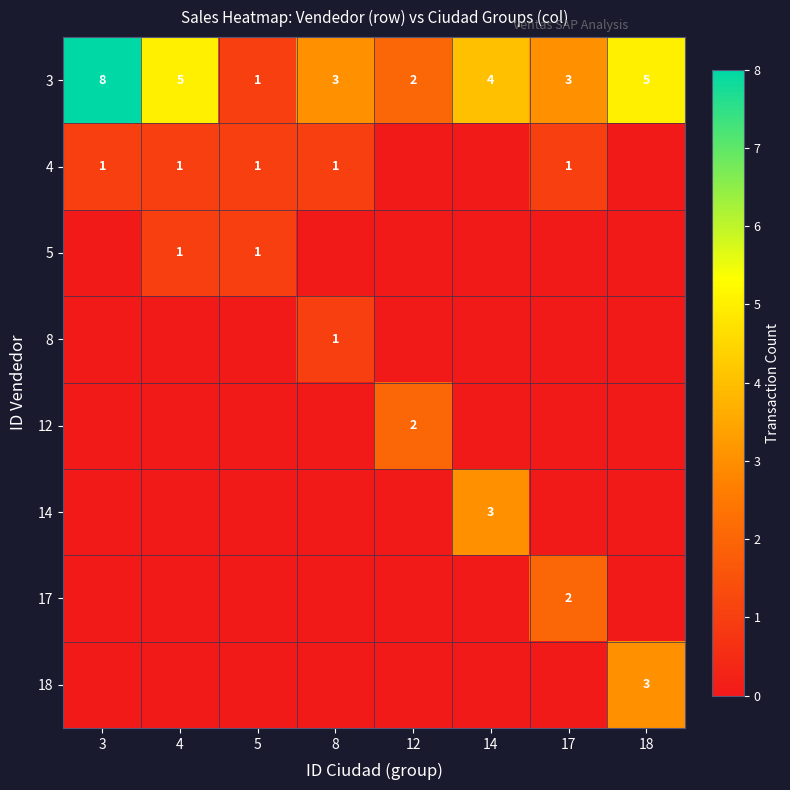

What is the highest value of the 3 series?

8